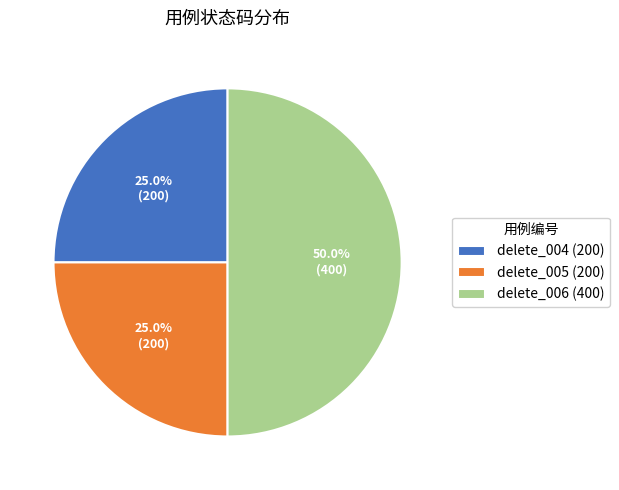

Does delete_005 (200) represent more than half of the total?

No